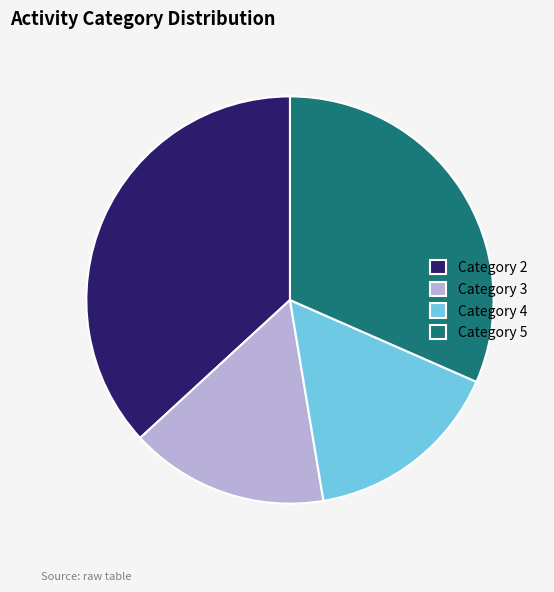

The Category 3 slice represents 2% of the pie. True or false?

False